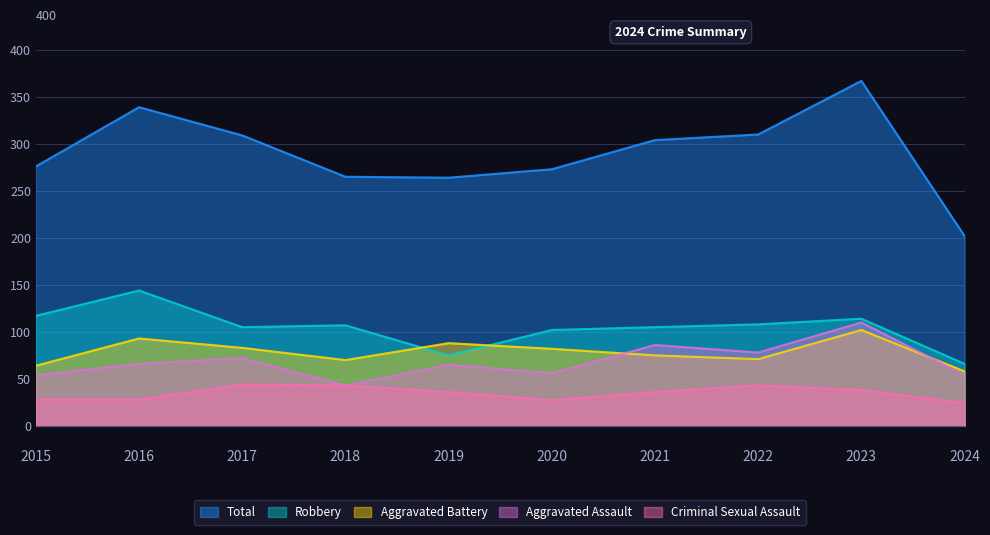

How many categories are shown in the chart?

10